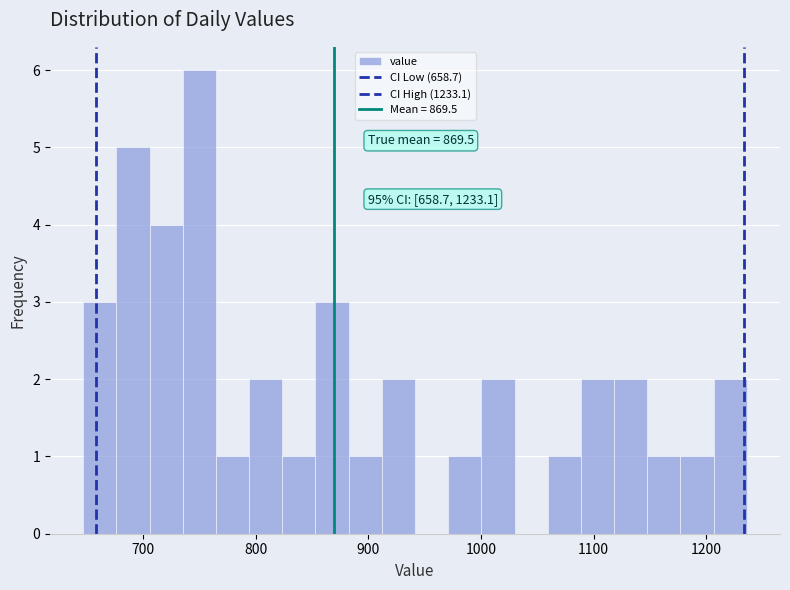

Read against the x-axis, roughly where is the centre of the tallest bar?

750